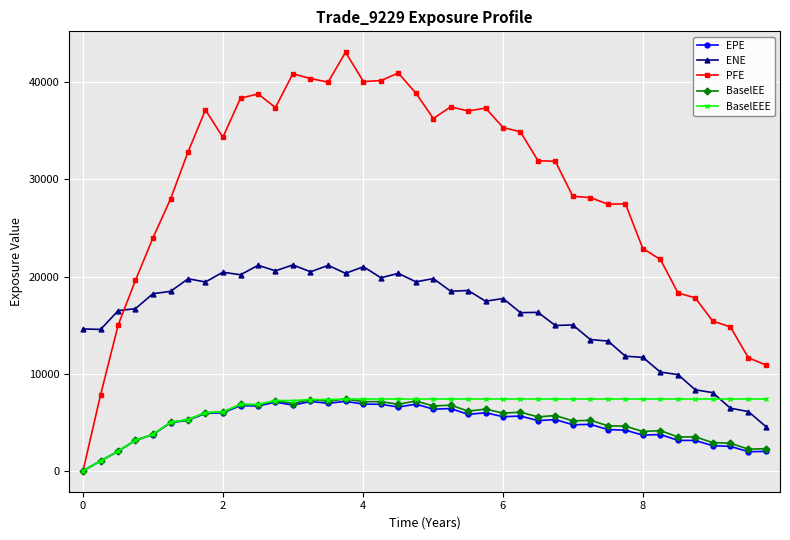

True or false: EPE and ENE intersect in this chart.

False